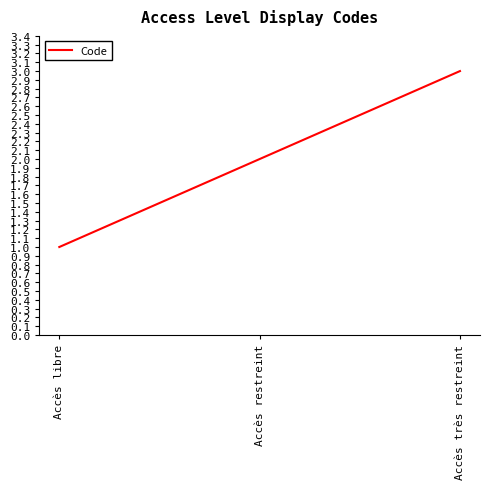

What is the smallest value displayed?

1